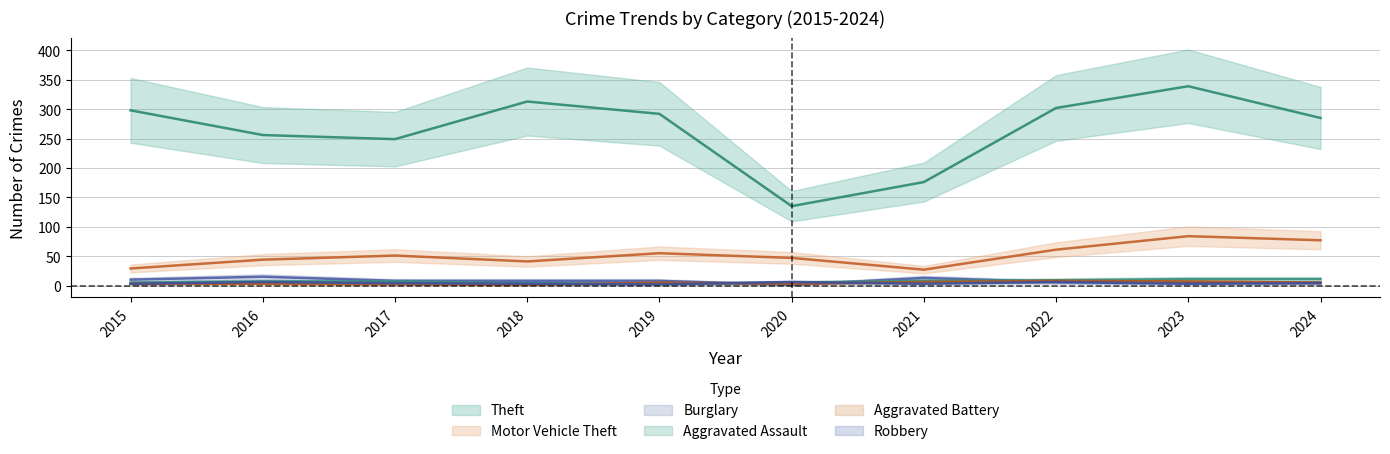

List the labels in order of Burglary value, smallest first.

2020, 2023, 2024, 2022, 2017, 2018, 2019, 2015, 2021, 2016